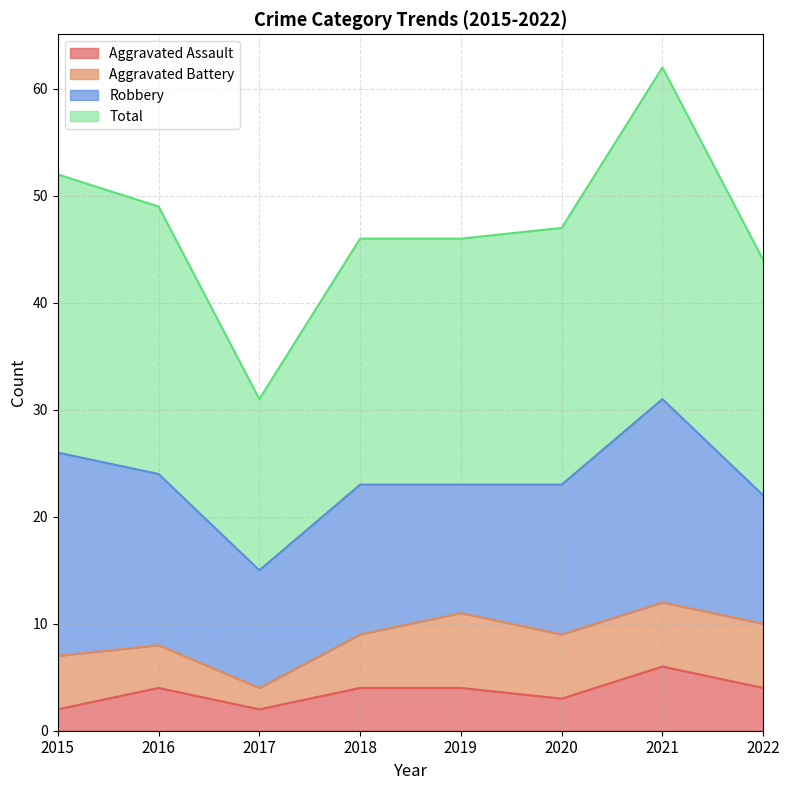

True or false: Total and Aggravated Assault cross at least once.

False